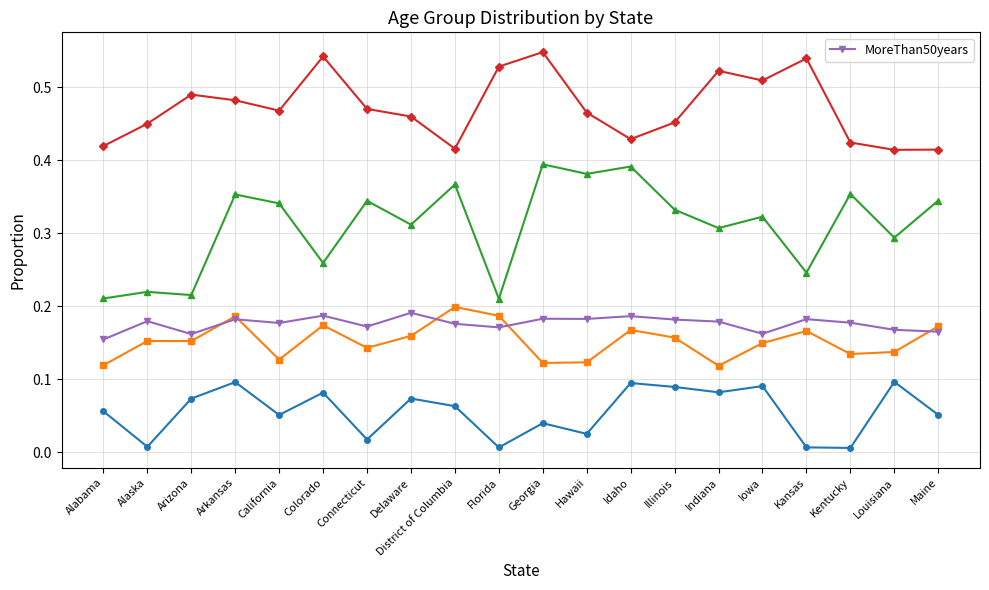

Reading left to right, what are all the values shown in this chart?

Alabama=0.2	Alaska=0.2	Arizona=0.2	Arkansas=0.2	California=0.2	Colorado=0.2	Connecticut=0.2	Delaware=0.2	District of Columbia=0.2	Florida=0.2	Georgia=0.2	Hawaii=0.2	Idaho=0.2	Illinois=0.2	Indiana=0.2	Iowa=0.2	Kansas=0.2	Kentucky=0.2	Louisiana=0.2	Maine=0.2